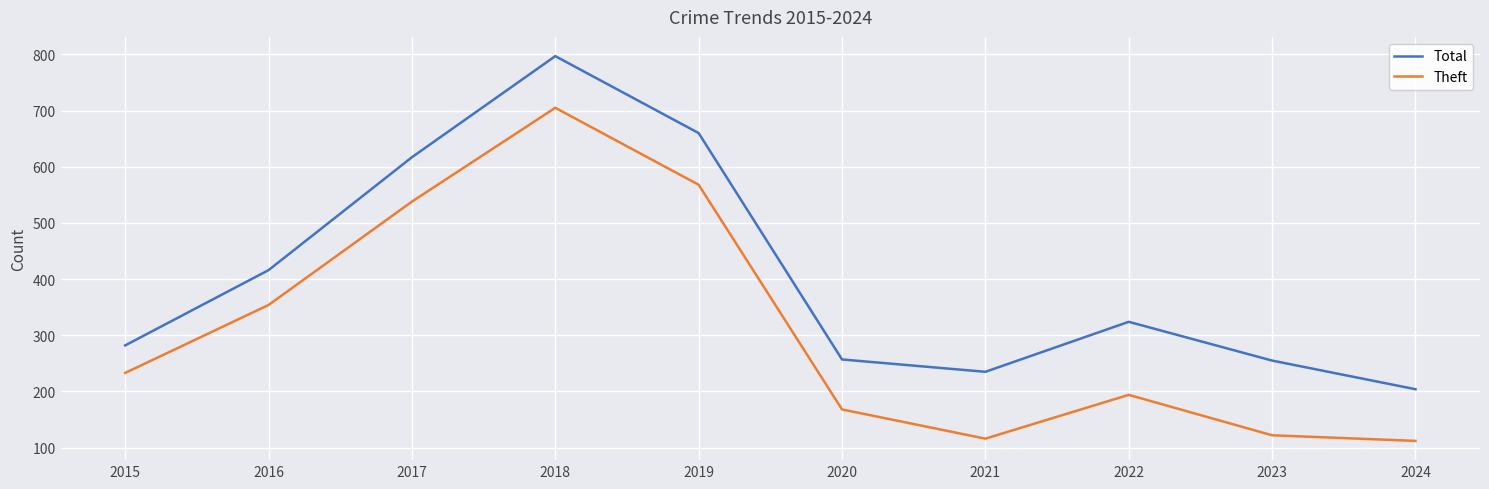

What is the average value of the Theft series?

311